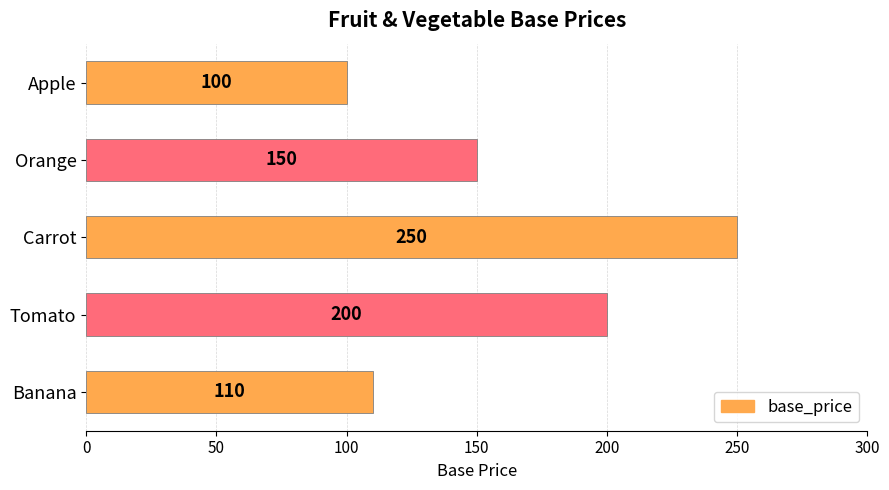

What is the average value?

162